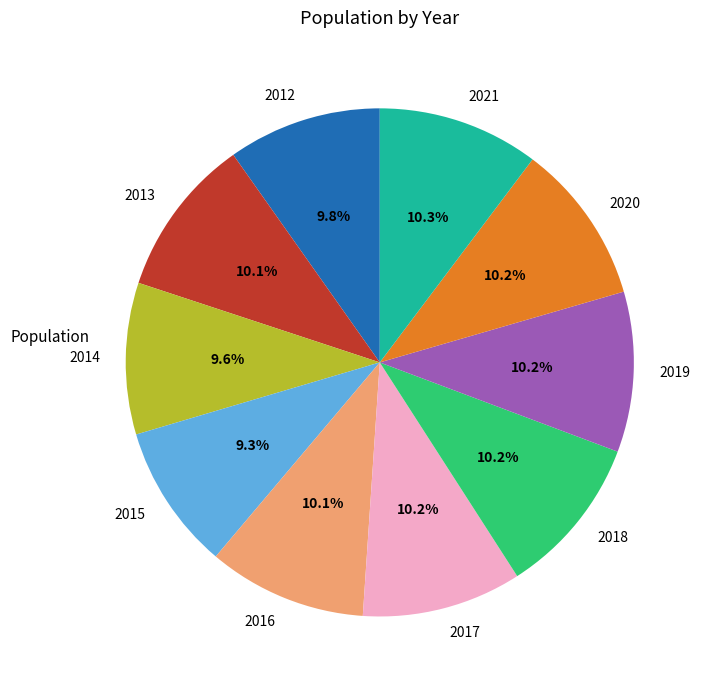

Approximately how many times larger is the value at 2021 compared to 2014?

1.1